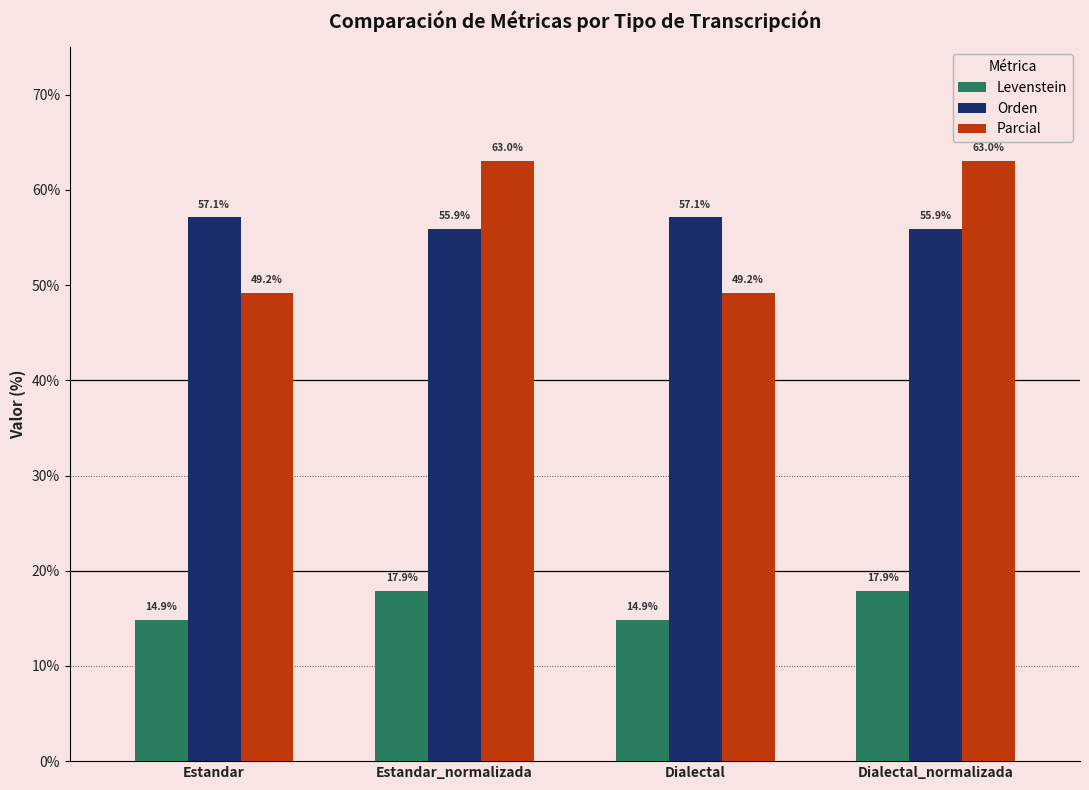

What is the value of the Levenstein bar at the 3rd from the left?

14.9